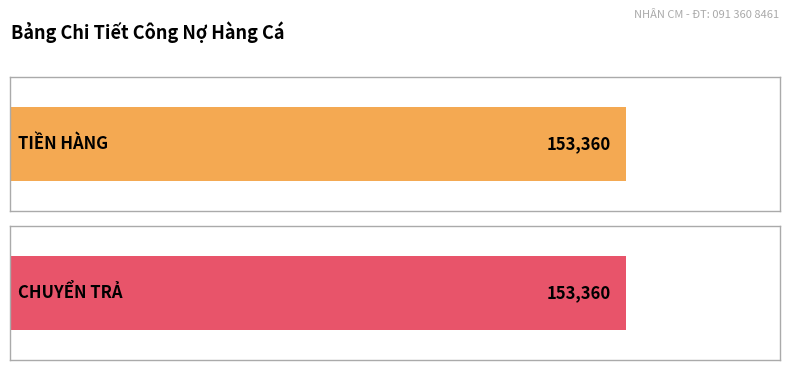

What is the sum of all CHUYỂN TRẢ values?

153360